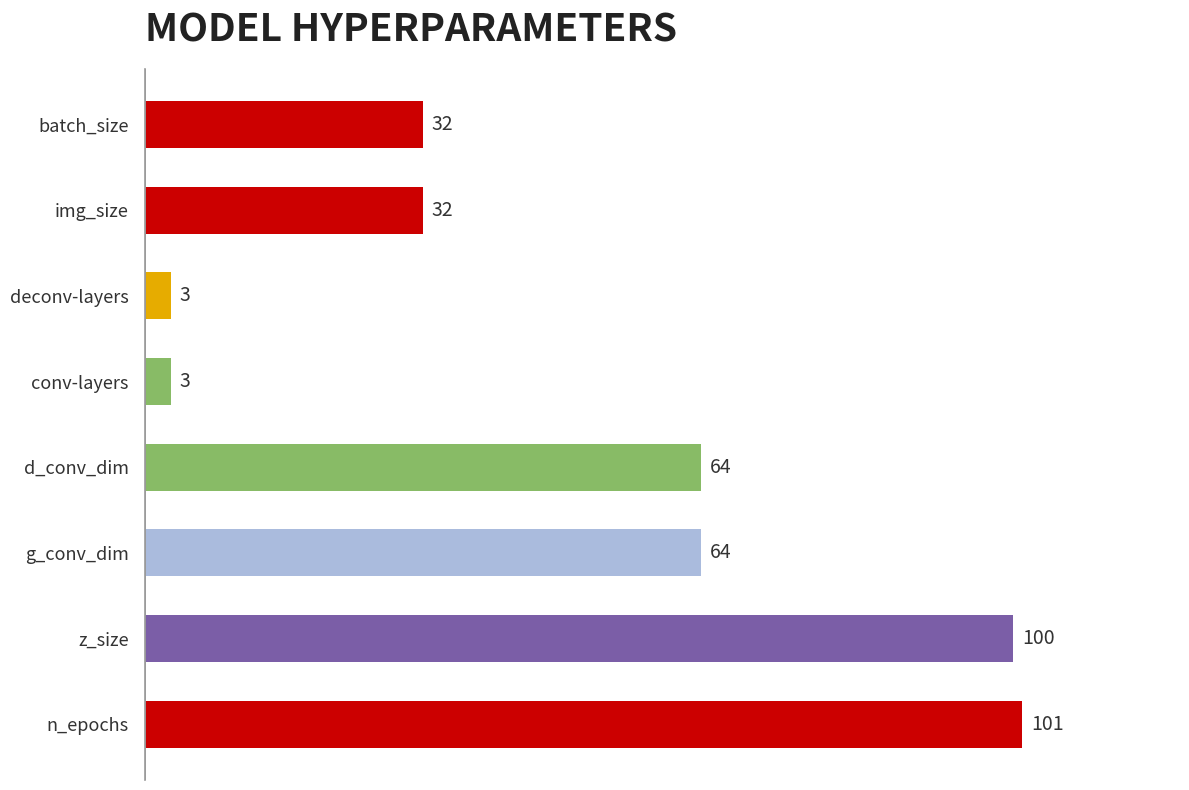

Is it true that the value at deconv-layers is 3?

True